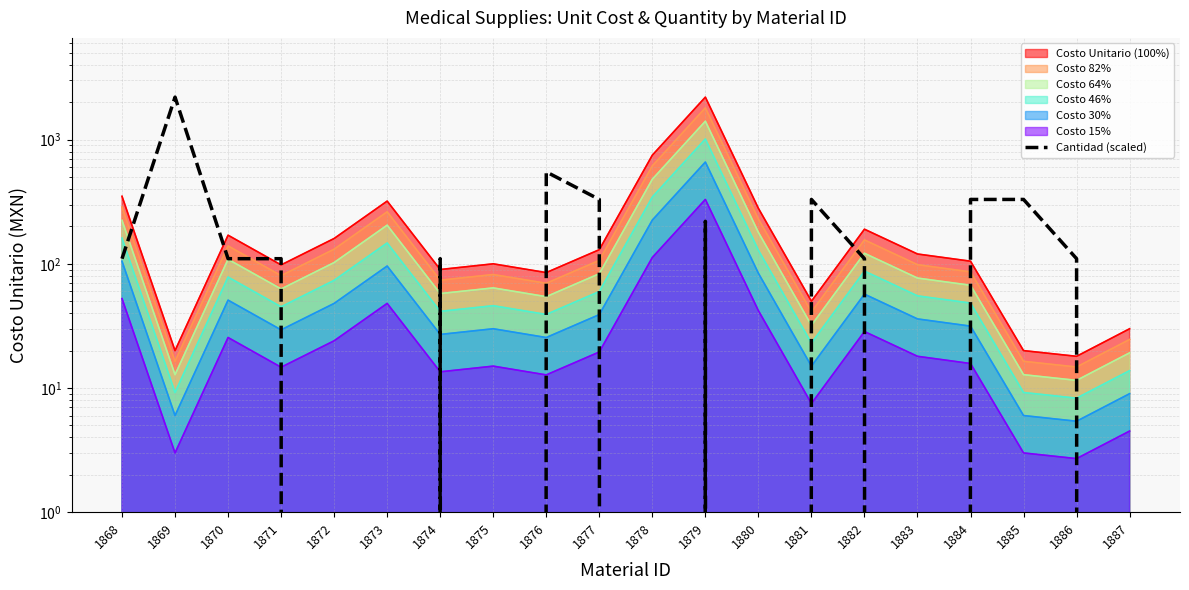

The value at 1875 is 0. True or false?

True